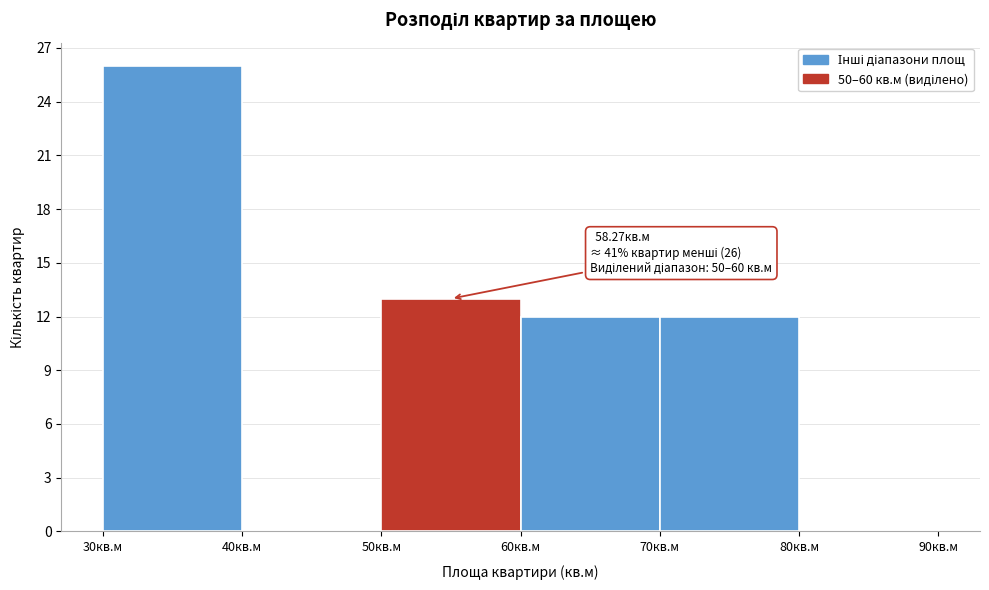

Which range on the x-axis has the tallest bar?

30 to 40